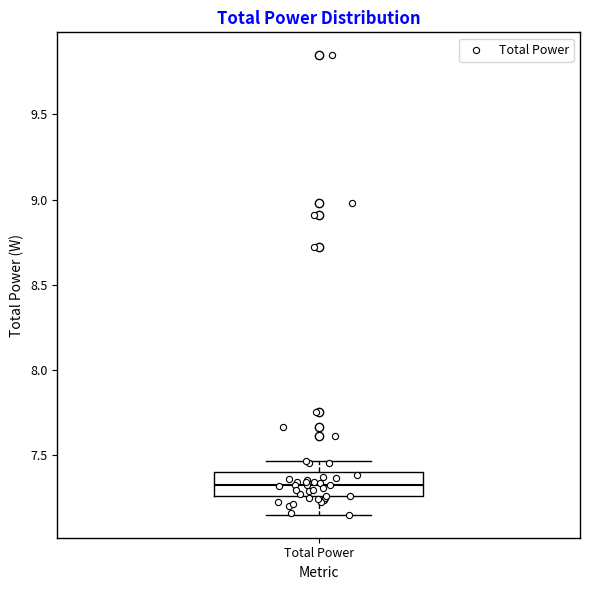

Transcribe this box plot: give where the median line is, the range the box spans, and where the two whiskers end, as read against the y-axis. The values are not printed on the chart, so give them approximately, as read against the axis.

median 7.35, box 7.25 to 7.40, whiskers 7.15 to 7.45